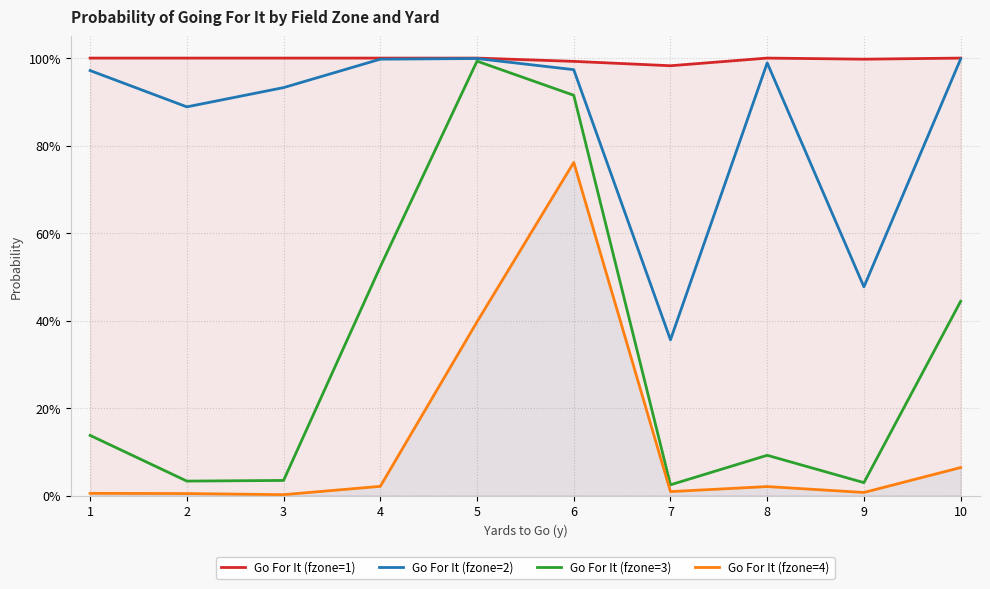

List the labels in order of Go For It (fzone=1) value, largest first.

1, 2, 3, 4, 5, 8, 10, 9, 6, 7